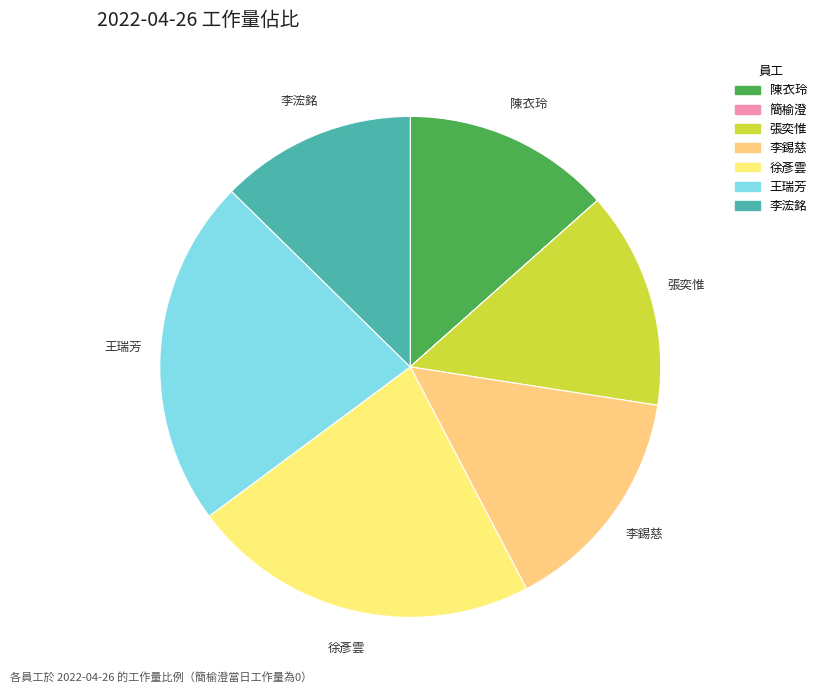

Count the number of slices in the pie.

7